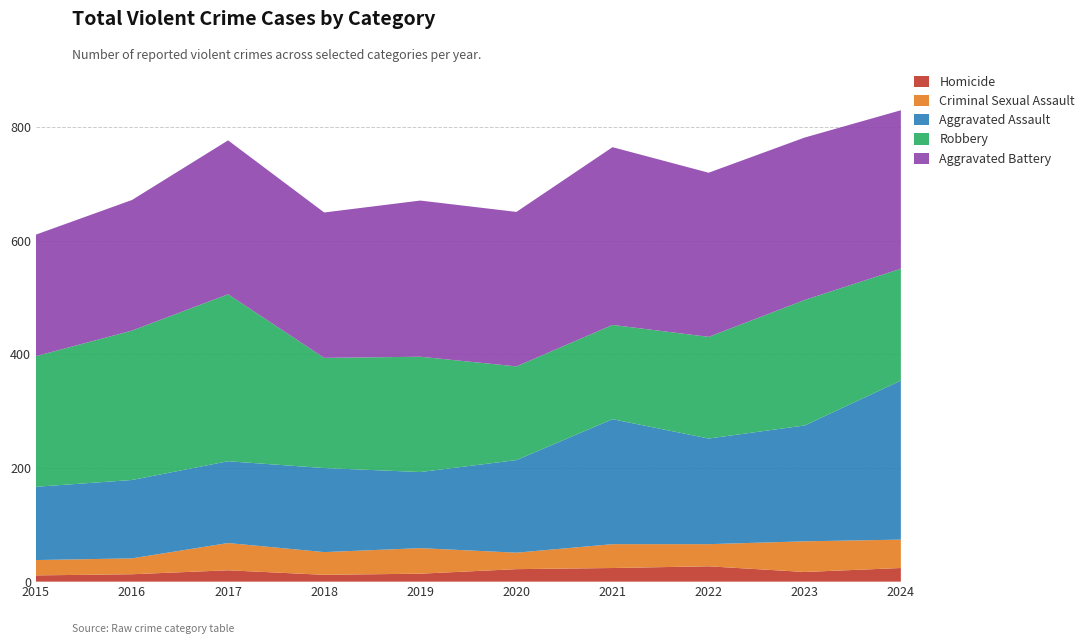

Reading left to right, list all the values displayed in this chart.

Homicide: 11	13	20	12	14	22	24	27	17	24
Criminal Sexual Assault: 27	28	48	40	45	29	42	39	54	50
Aggravated Assault: 129	138	144	148	134	163	220	186	204	280
Robbery: 230	263	294	194	203	165	166	179	221	197
Aggravated Battery: 214	230	271	256	275	272	313	289	286	279